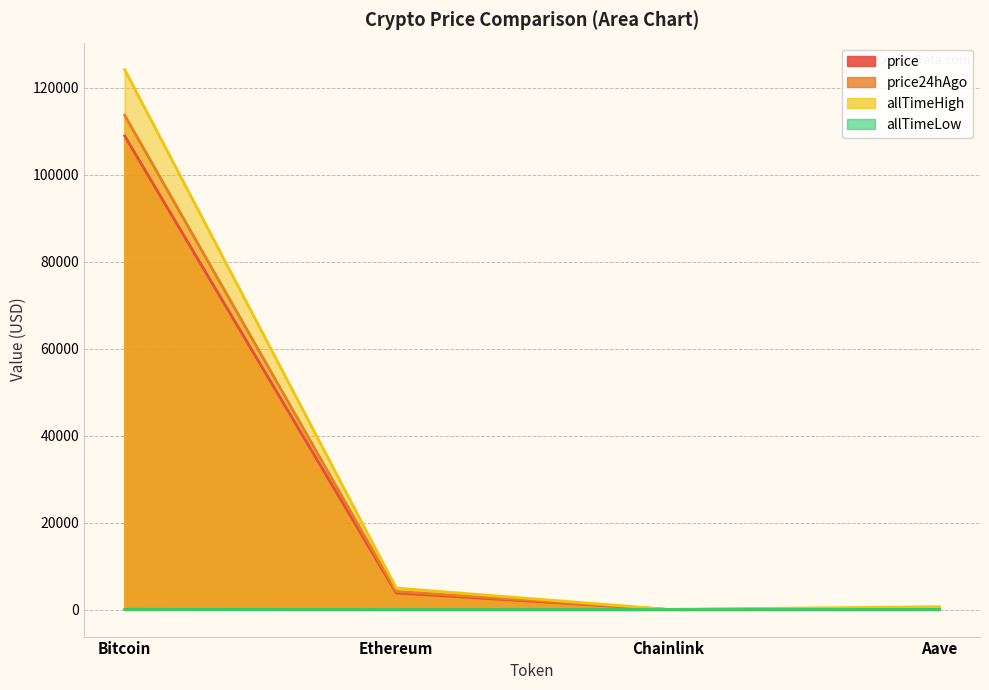

How many values in the allTimeLow series exceed 26?

2